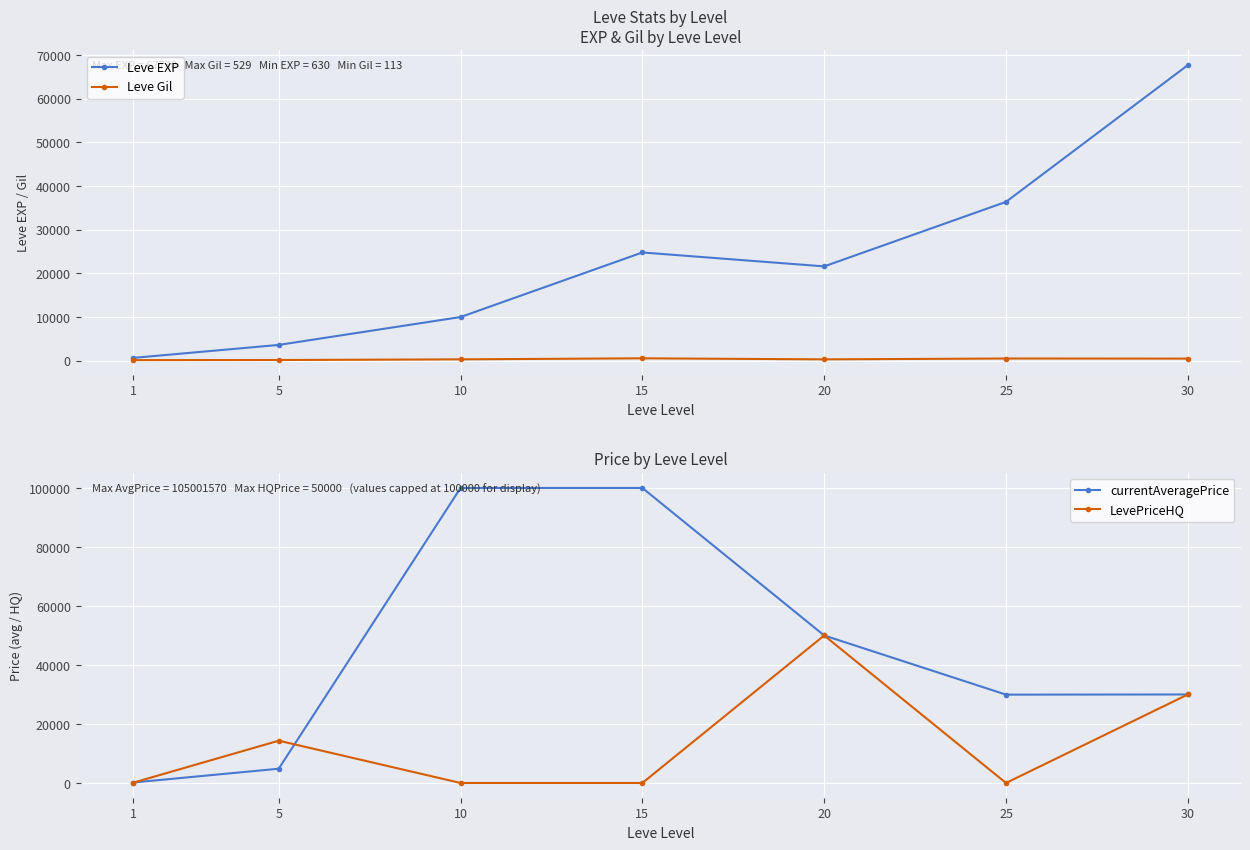

True or false: Leve EXP and LevePriceHQ cross at least once.

True